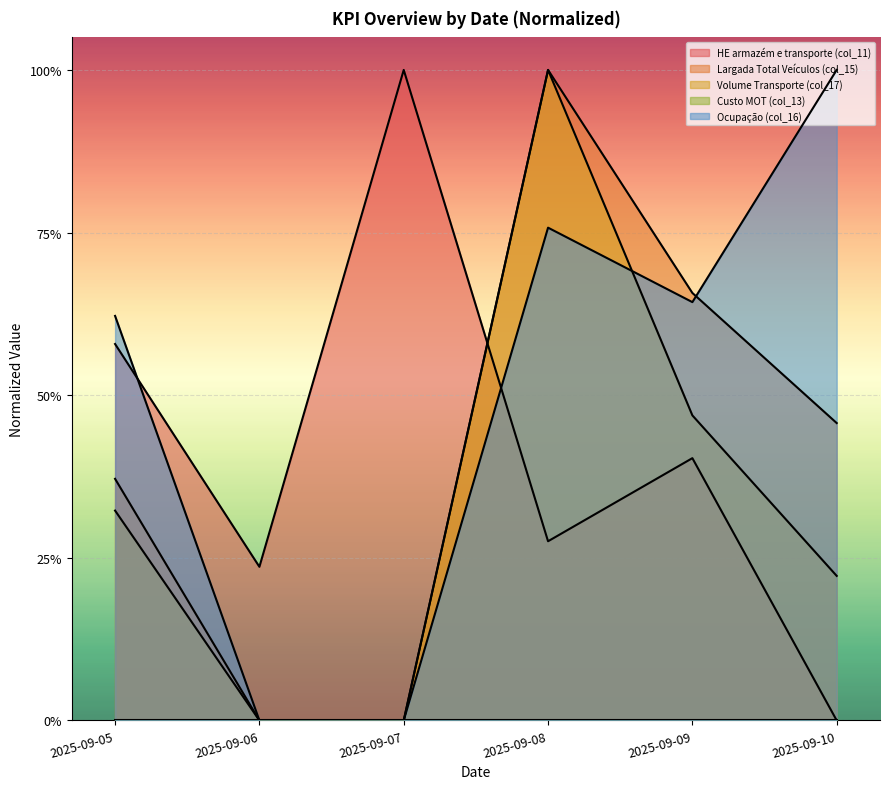

At which category is the sum across all series the highest?

2025-09-08